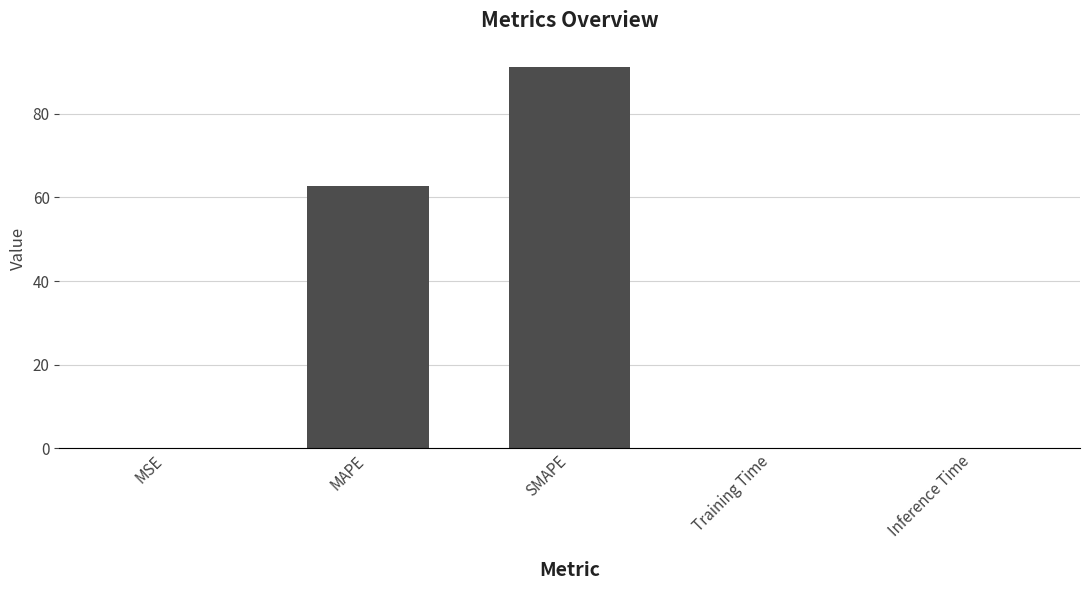

At which category does the chart reach its peak across all series?

SMAPE